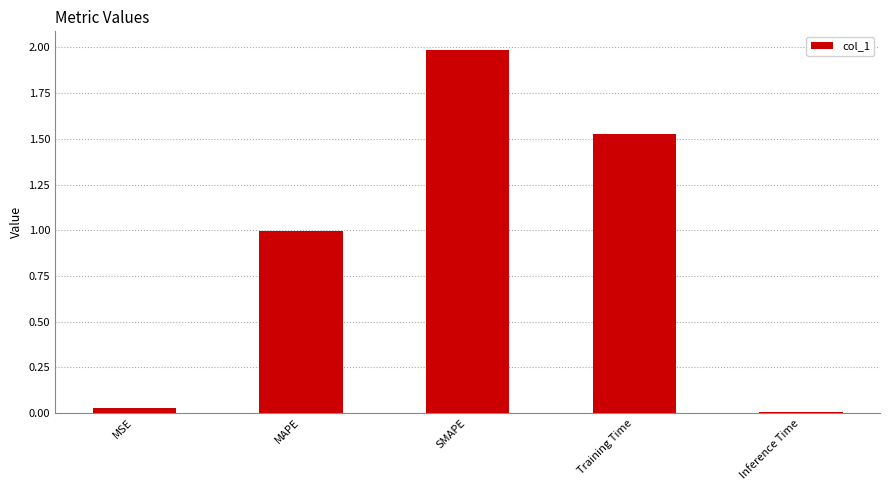

Between Inference Time and MSE, which is larger?

MSE